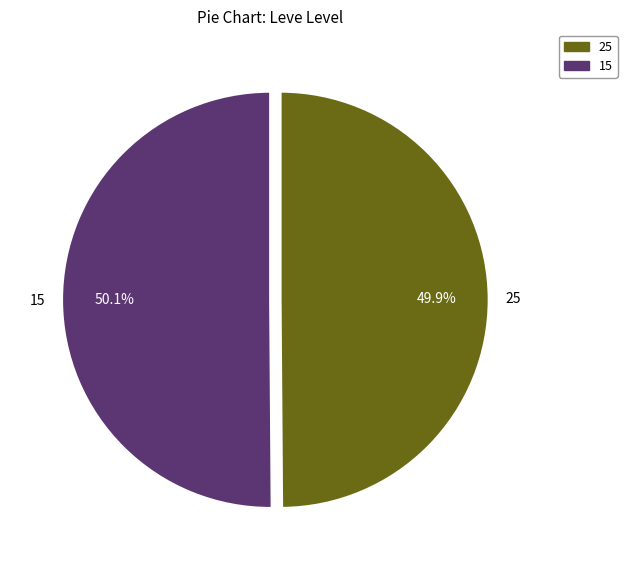

What is the ratio of the value at 15 to the value at 25?

1.0